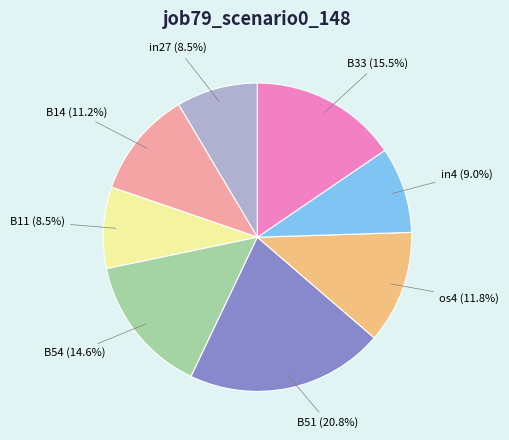

Is the sum of os4 and B33 greater than half?

No